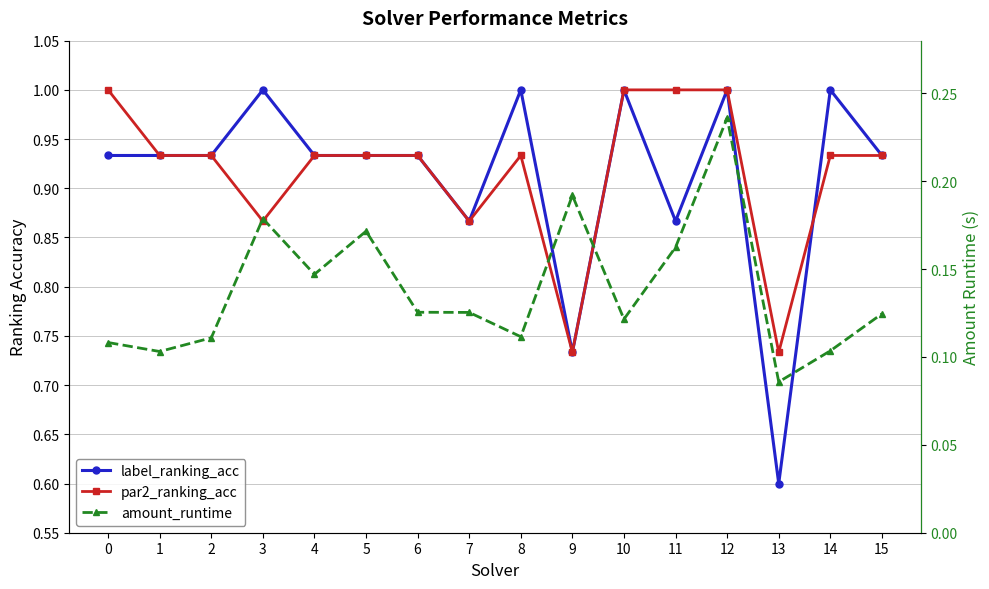

At which category does the chart reach its minimum across all series?

13